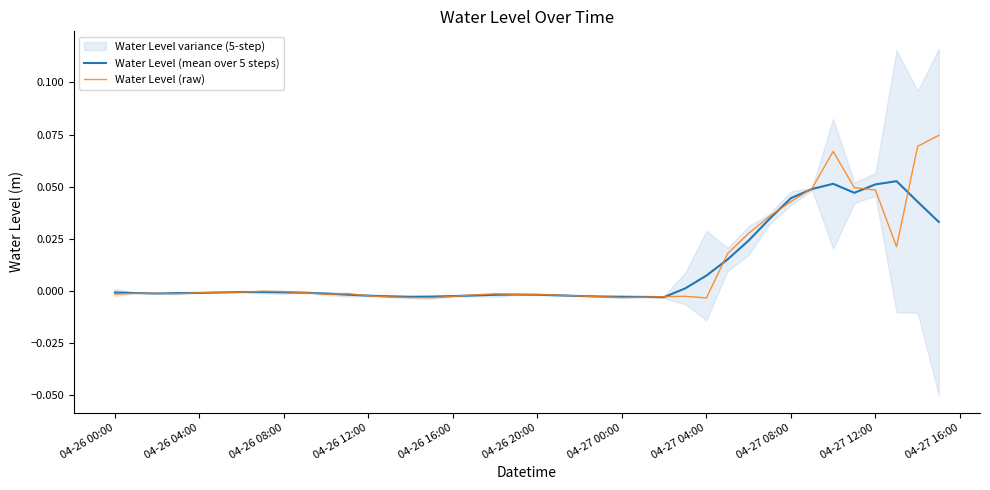

At 04-26 04:00, list the series in order from largest to smallest.

Water Level (raw), Water Level (mean over 5 steps)